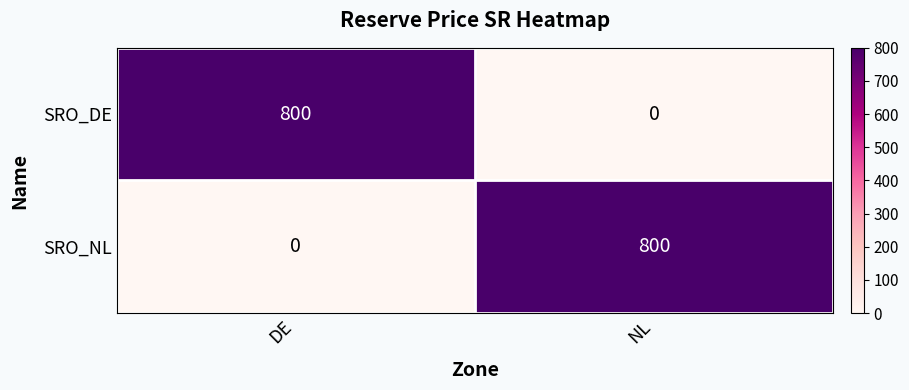

What is the maximum value for SRO_DE?

800